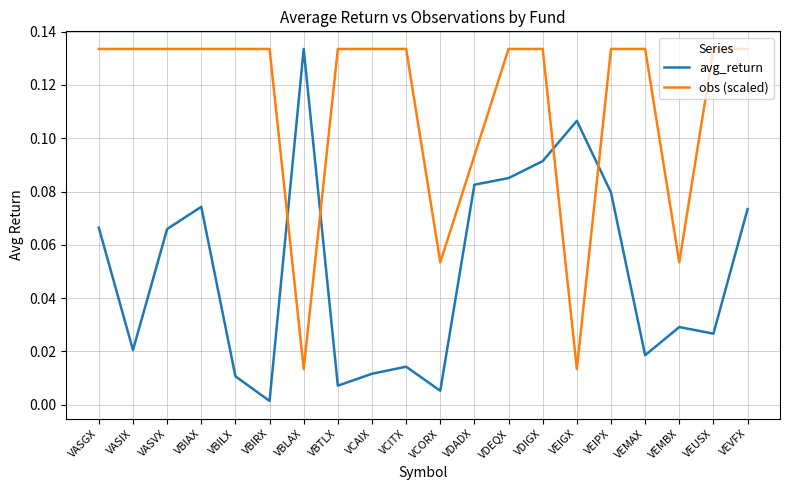

Where do avg_return and obs (scaled) first cross each other?

VBIRX and VBLAX